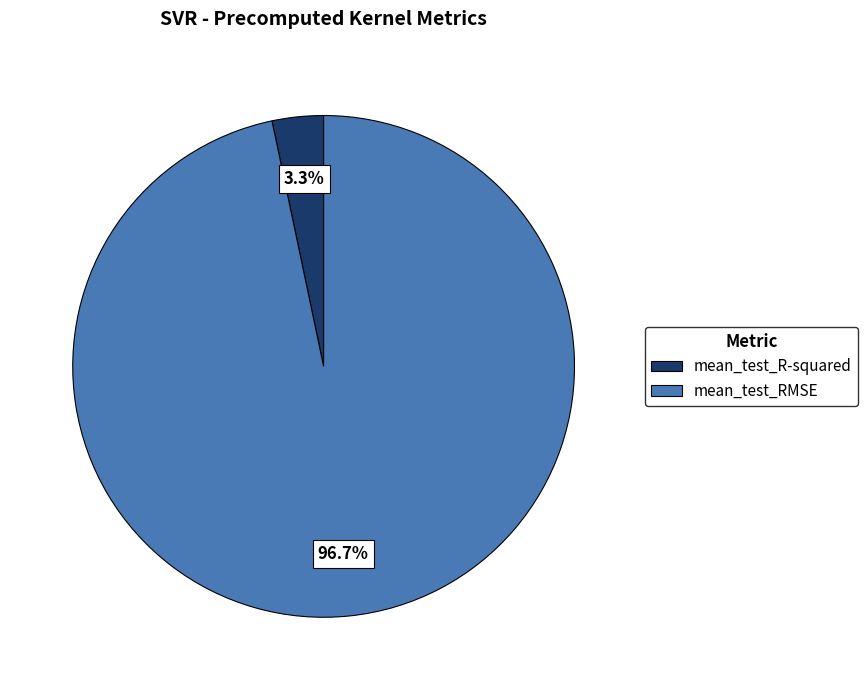

Rank the categories by value from lowest to highest.

mean_test_R-squared, mean_test_RMSE